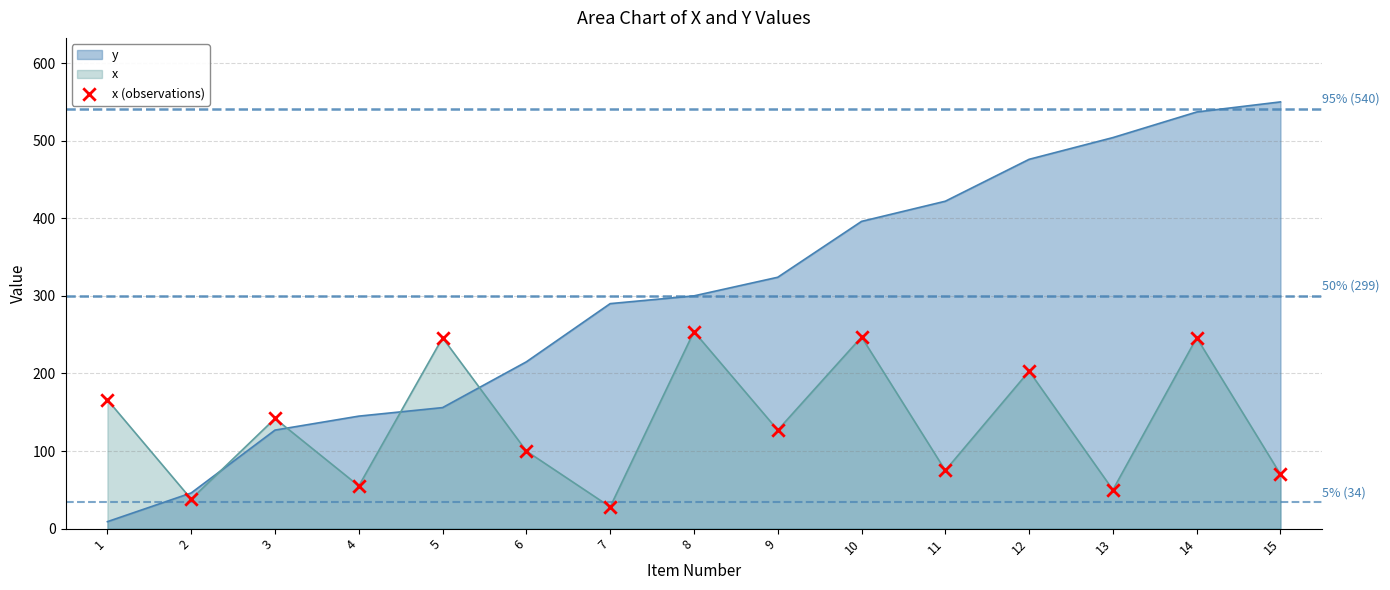

Which series has the widest spread of values?

y